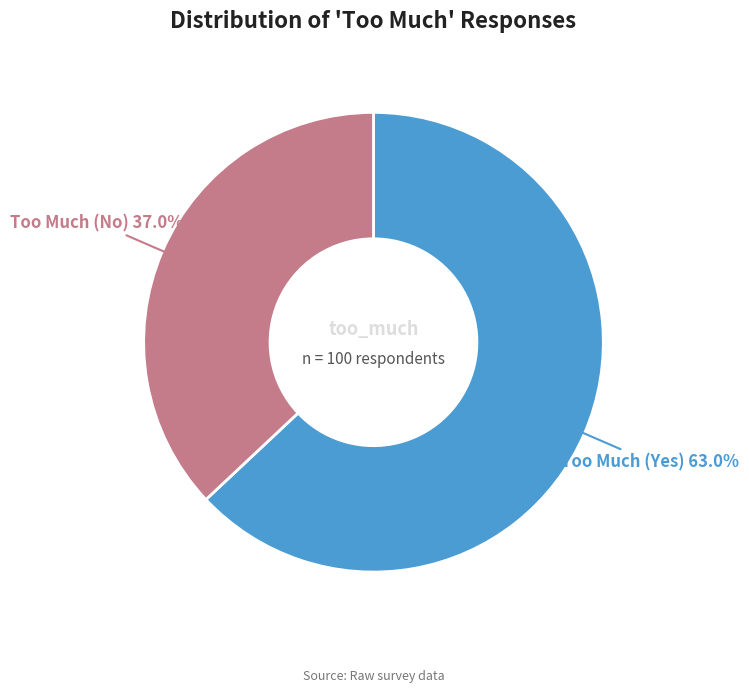

Is there any slice that represents more than half of the pie?

Yes